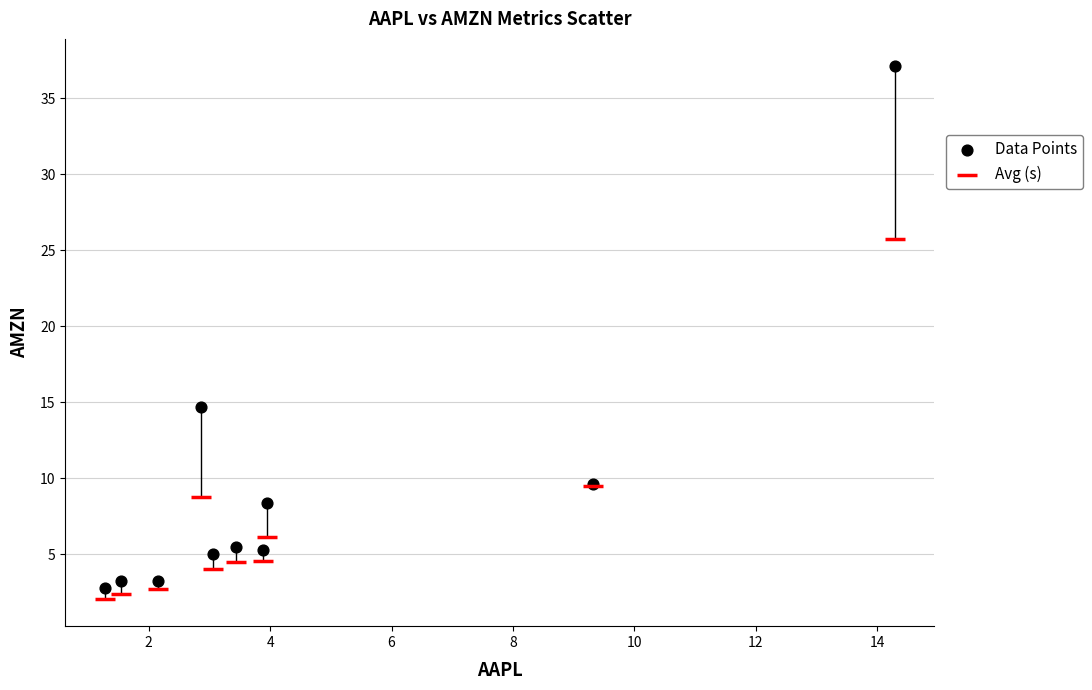

What is the X range (max minus min) for the scatter plot?

13.0